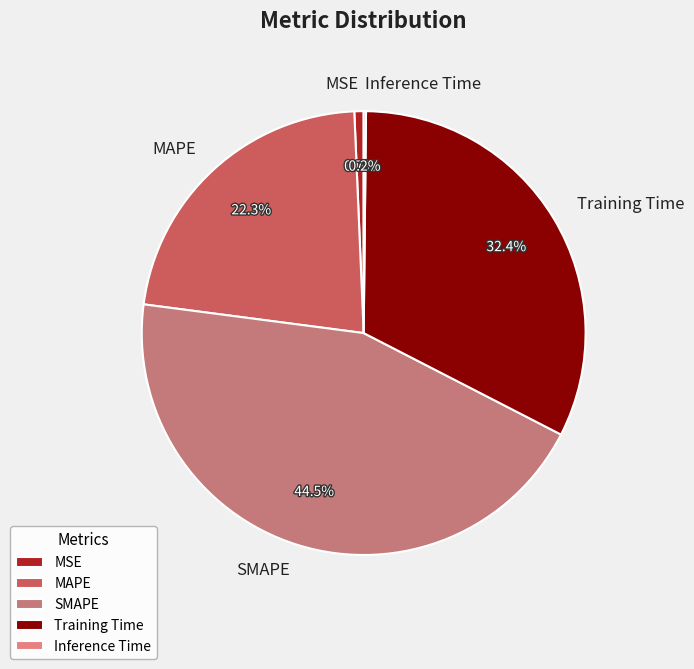

What percentage do MSE and Training Time together represent?

33.1%